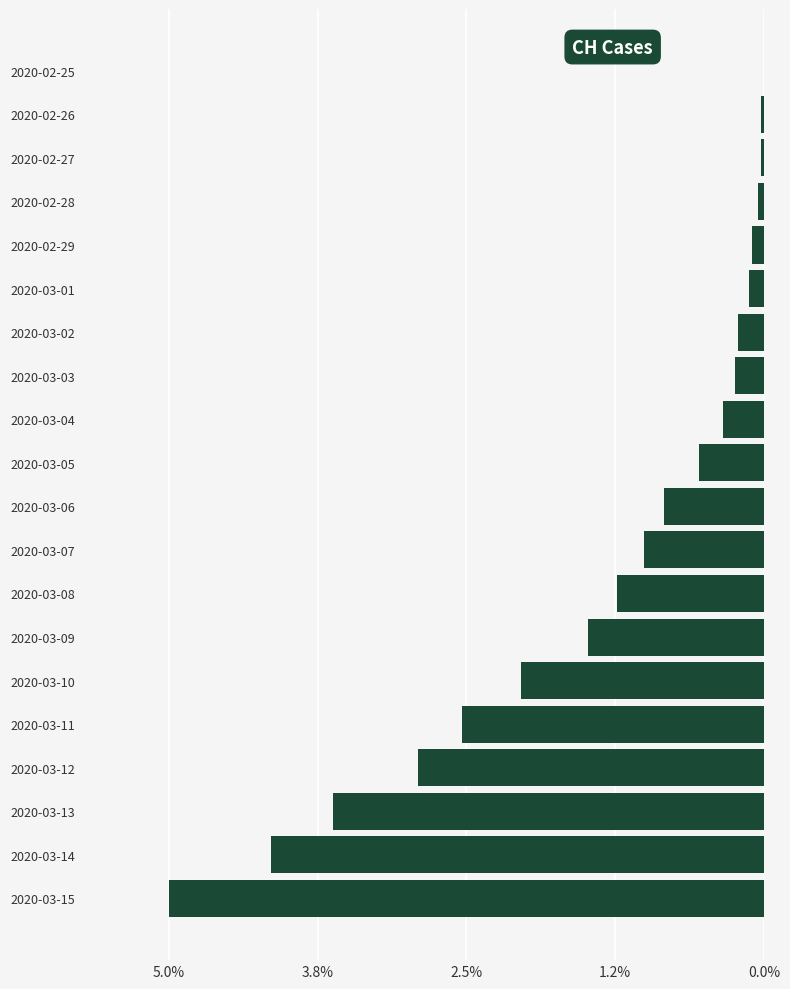

What is the sum of all values?

26.5